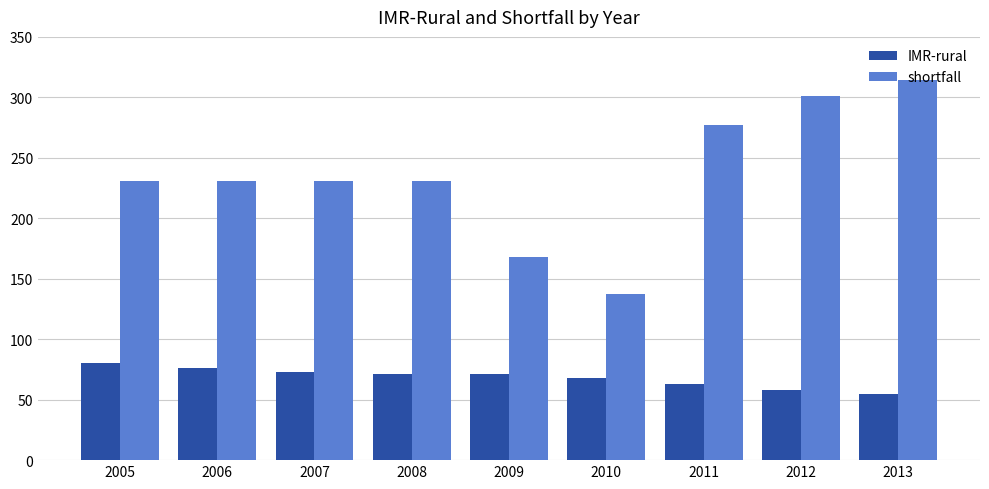

Reading left to right, extract all data points from this chart.

IMR-rural: 2005=80	2006=76	2007=73	2008=71	2009=71	2010=68	2011=63	2012=58	2013=55
shortfall: 2005=231	2006=231	2007=231	2008=231	2009=168	2010=137	2011=277	2012=301	2013=314